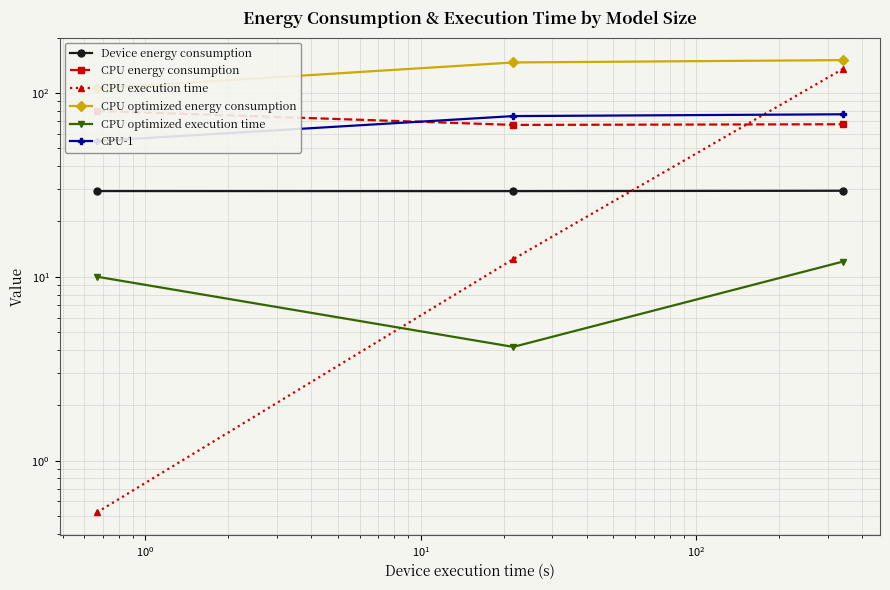

Reading right to left, list all the values displayed in this chart.

Device energy consumption: 29.4	29.2	29.3
CPU energy consumption: 67.6	67.0	79.8
CPU execution time: 135.0	12.5	0.5
CPU optimized energy consumption: 150.8	146.5	105.9
CPU optimized execution time: 12.1	4.2	10.0
CPU-1: 76.5	74.8	54.8